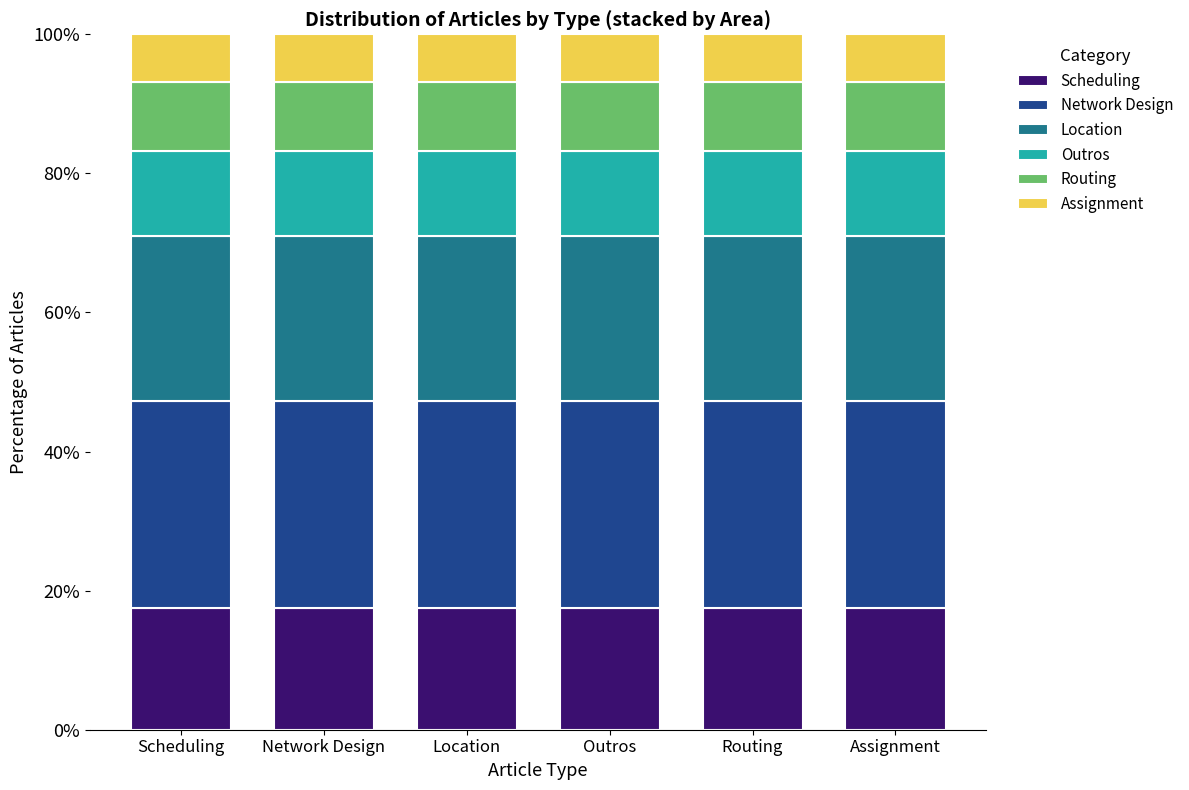

What is the total value across all series at Outros?

100.0